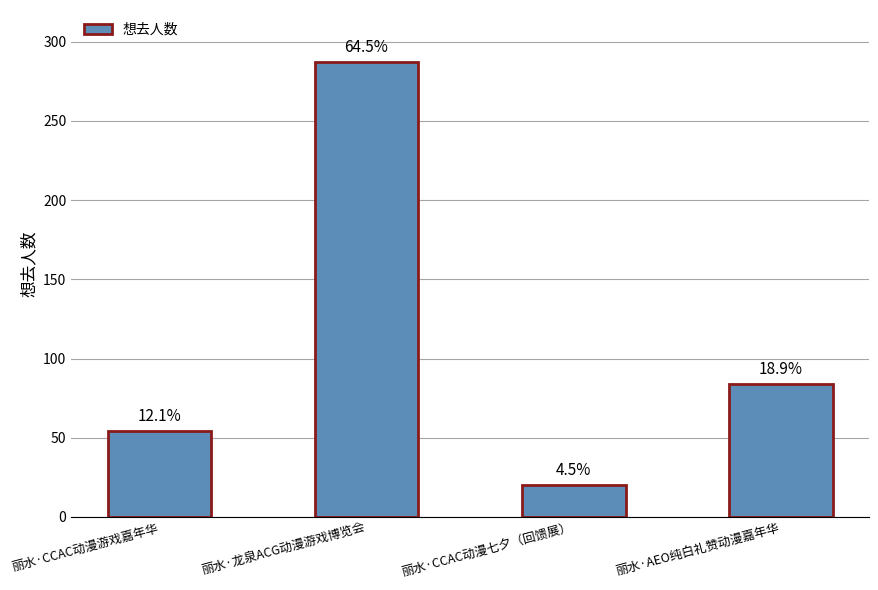

Is it true that the value at 丽水·AEO纯白礼赞动漫嘉年华 is 84?

True